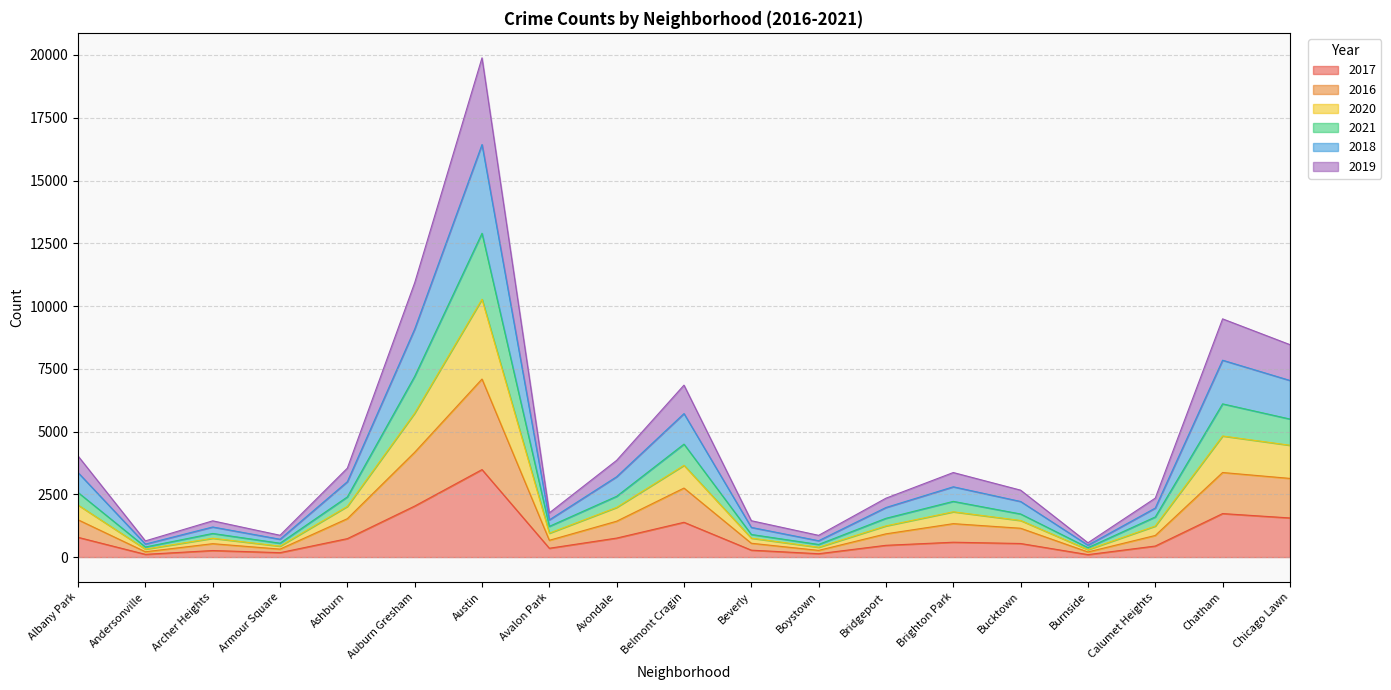

How many data points does each series have?

19